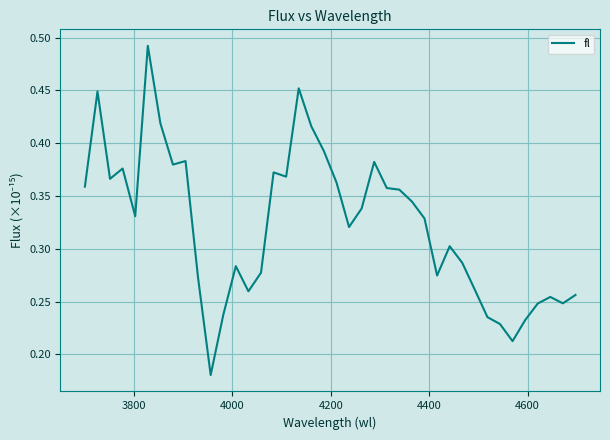

How many values are between 0 and 1?

40